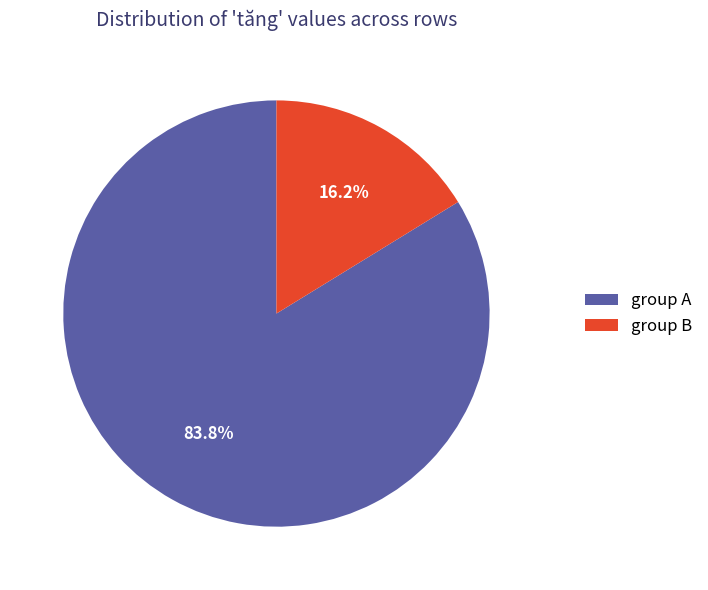

Rank the categories by value from highest to lowest.

group A, group B